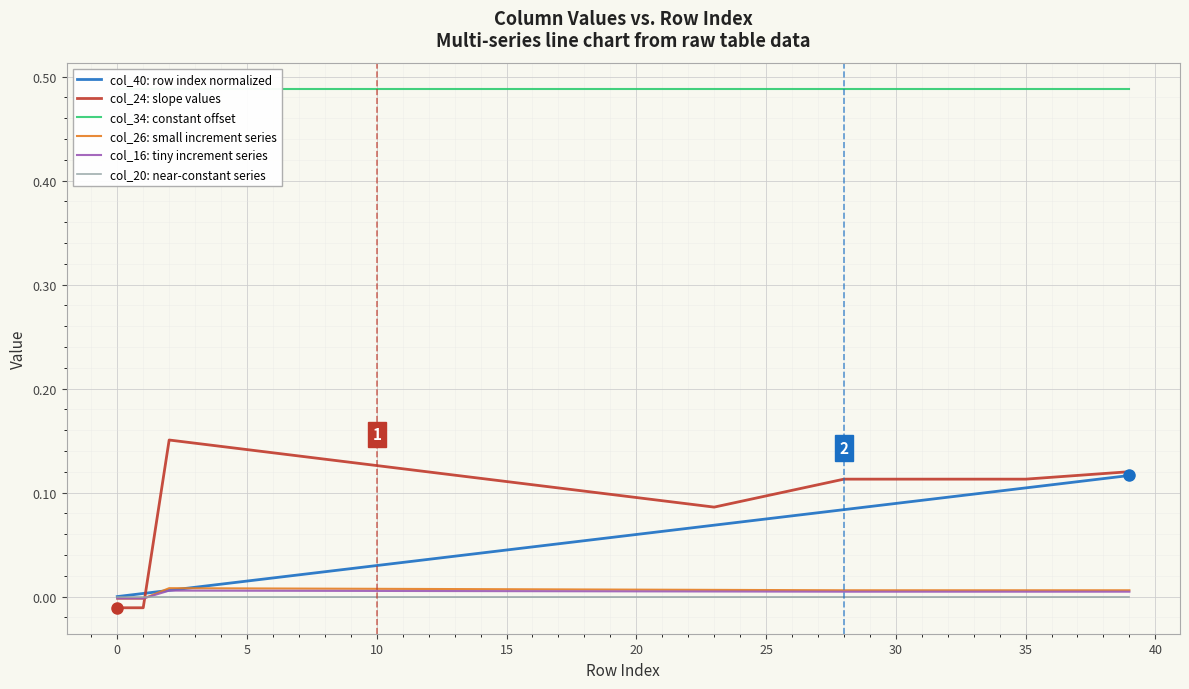

After their last crossing, which series has the higher values: col_20: near-constant series or col_26: small increment series?

col_26: small increment series